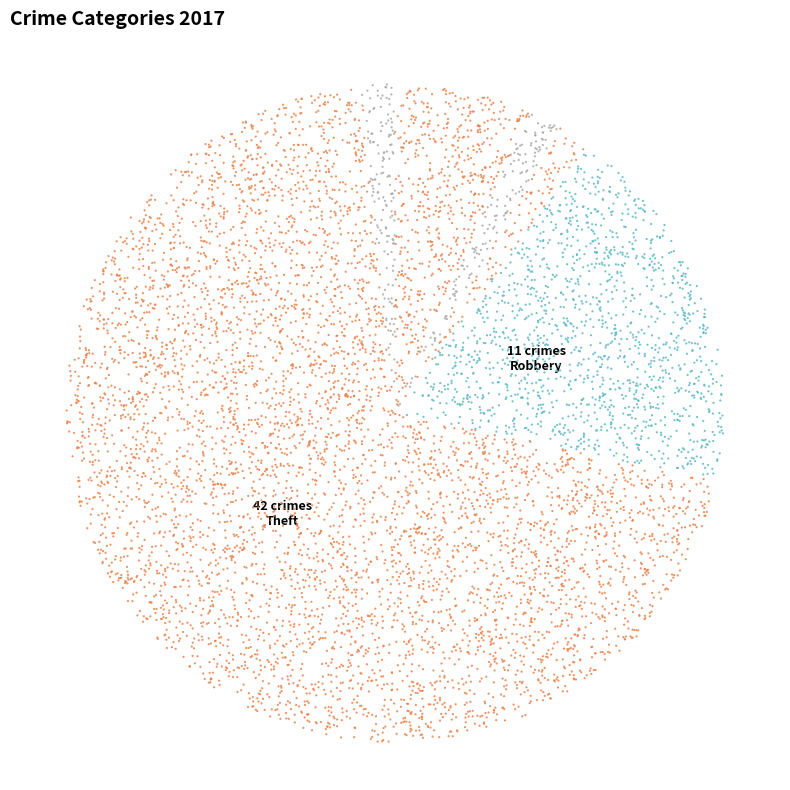

To the nearest percent, what is the combined percentage of Burglary and Theft?

68%